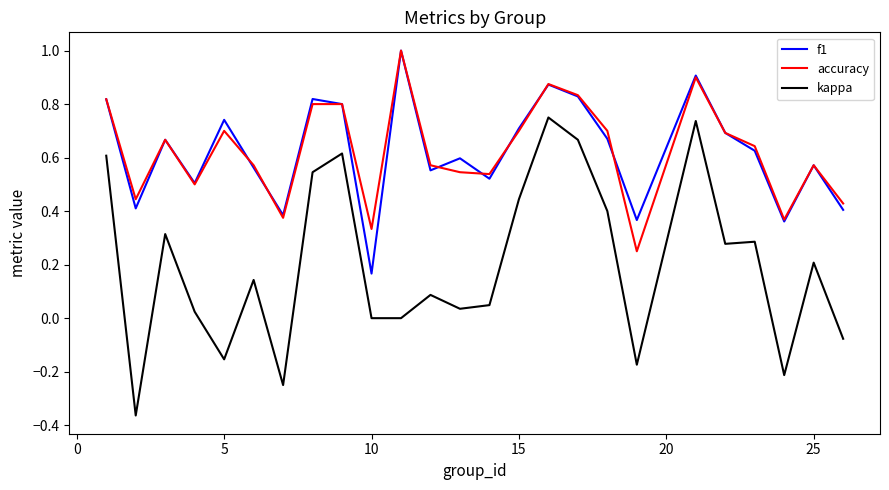

True or false: f1 and kappa intersect in this chart.

False